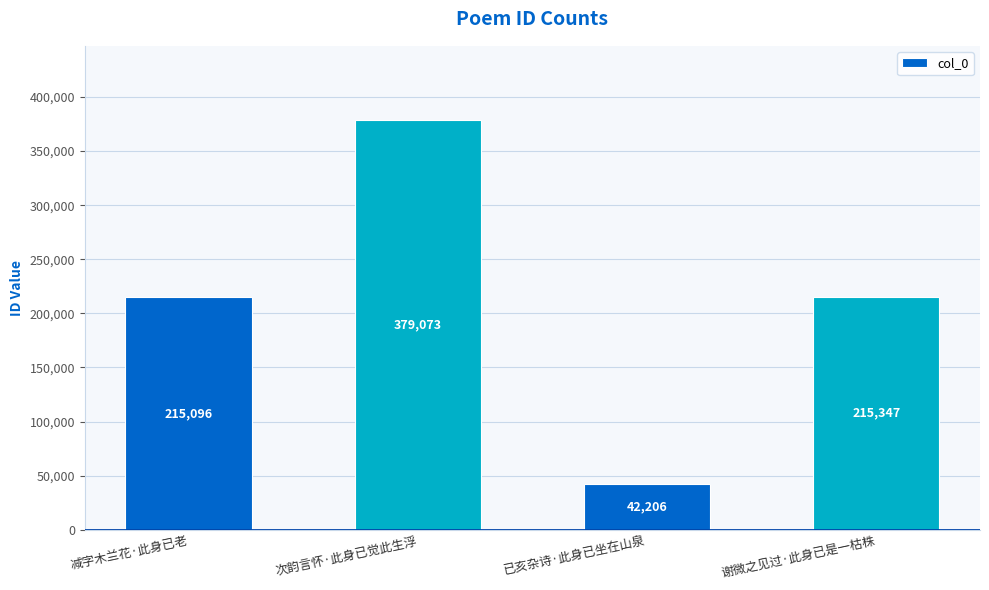

Are the bars horizontal?

No